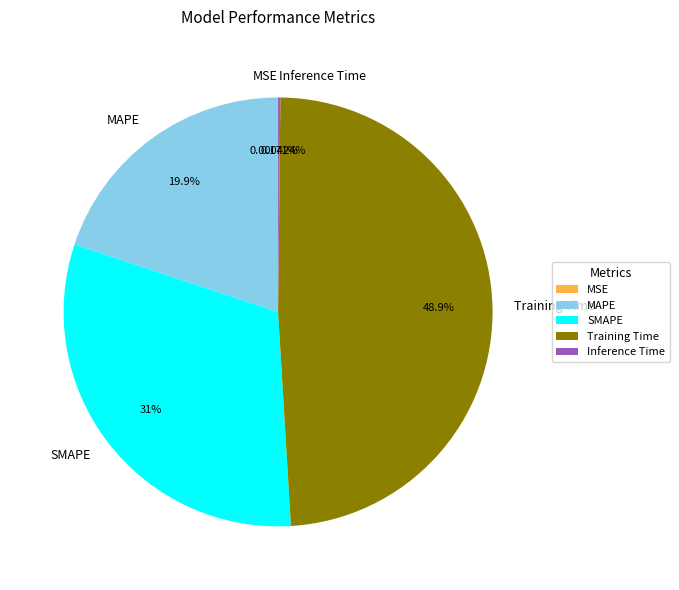

What percentage is the Training Time slice, to the nearest percent?

49%